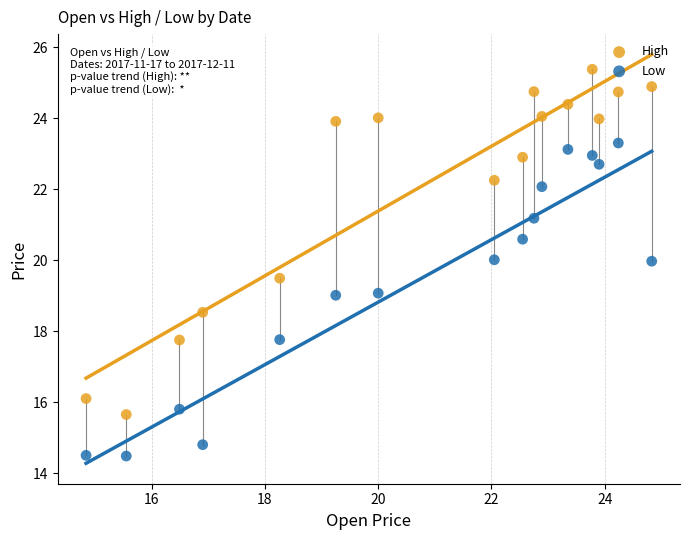

Which series contains the highest Y value?

High